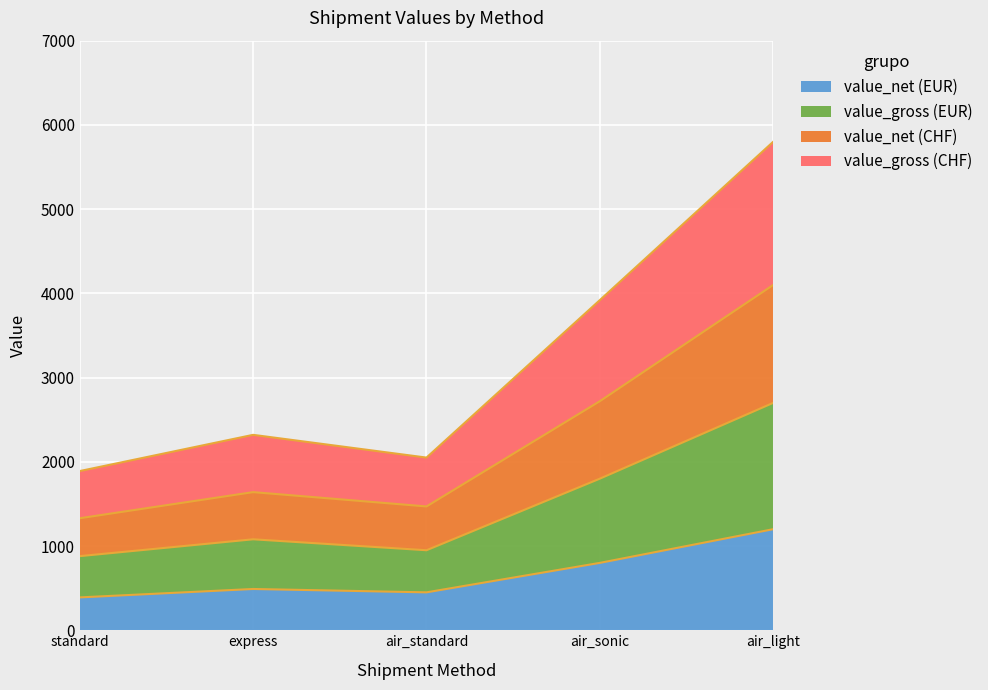

Which series has the largest total across all categories?

value_gross (CHF)